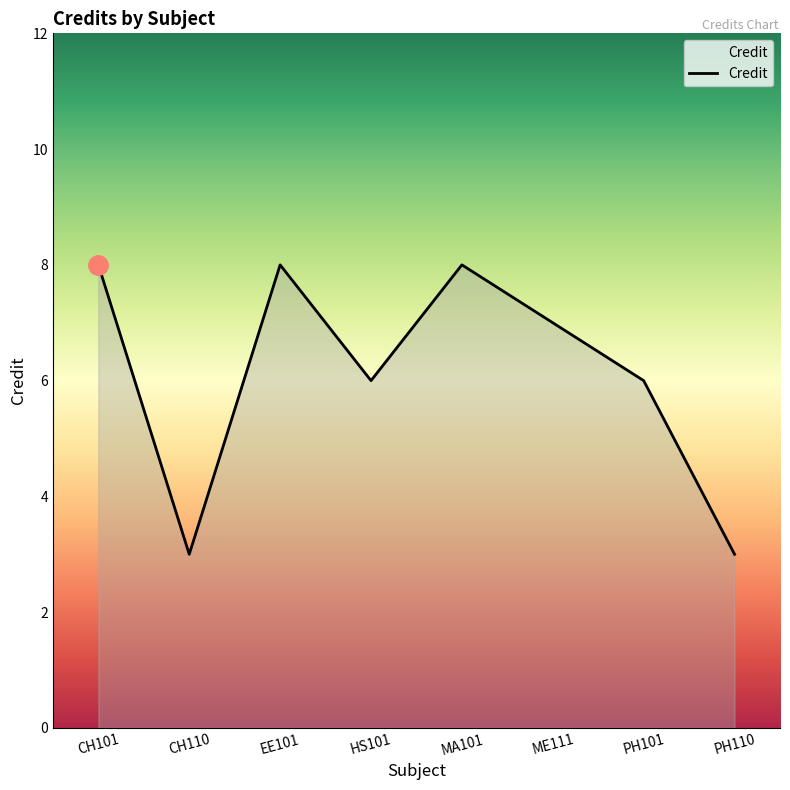

The chart shows a value of 5 at CH101. True or false?

False